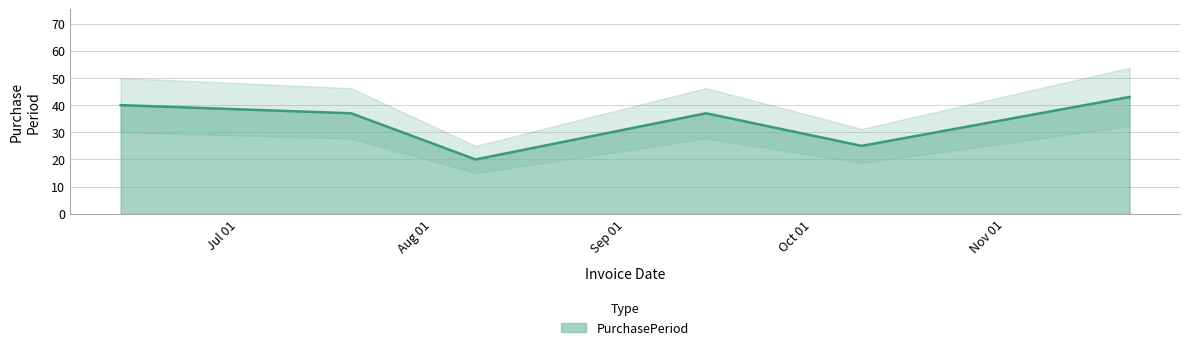

Where is the first local maximum?

2017-09-14